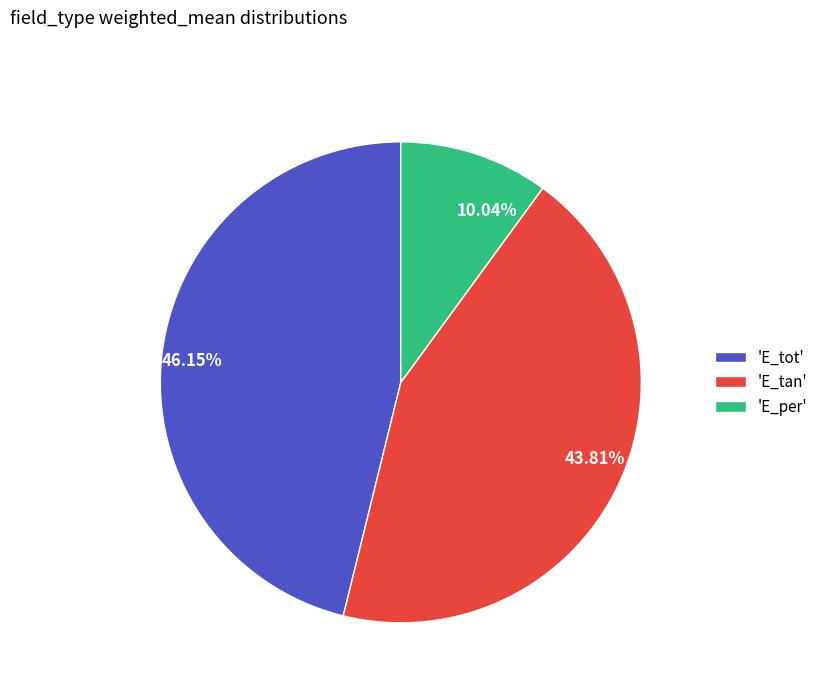

How many segments does this pie chart have?

3